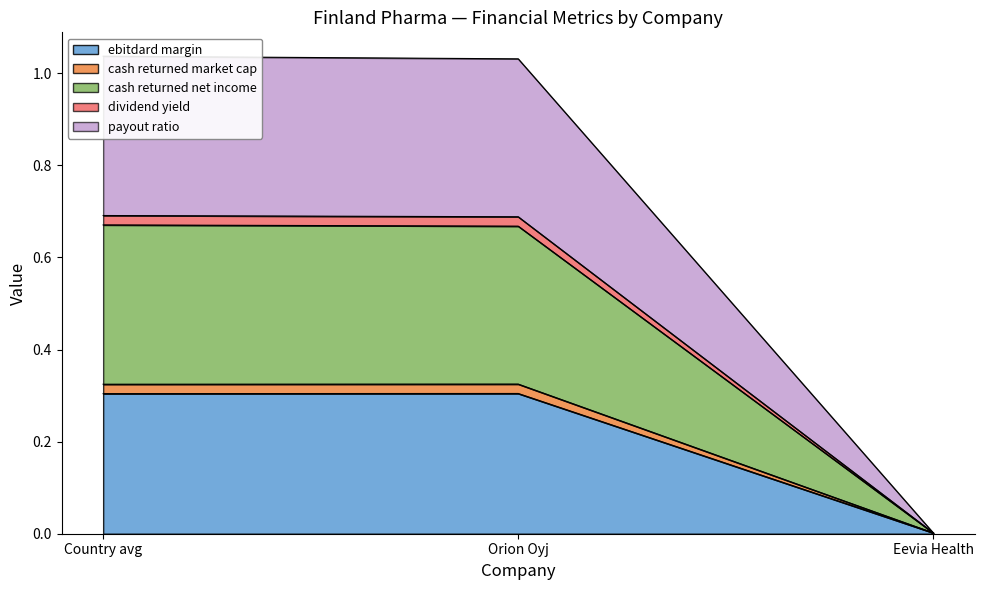

At which category does the chart reach its minimum across all series?

Eevia Health